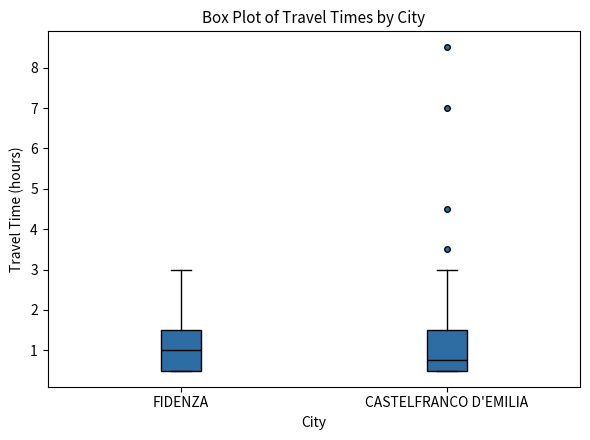

Which box has the highest median line?

FIDENZA